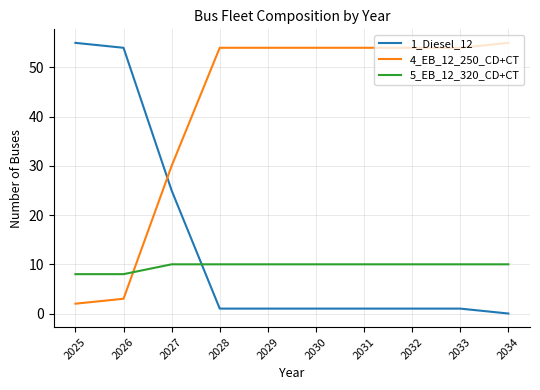

How many categories are shown in the chart?

10